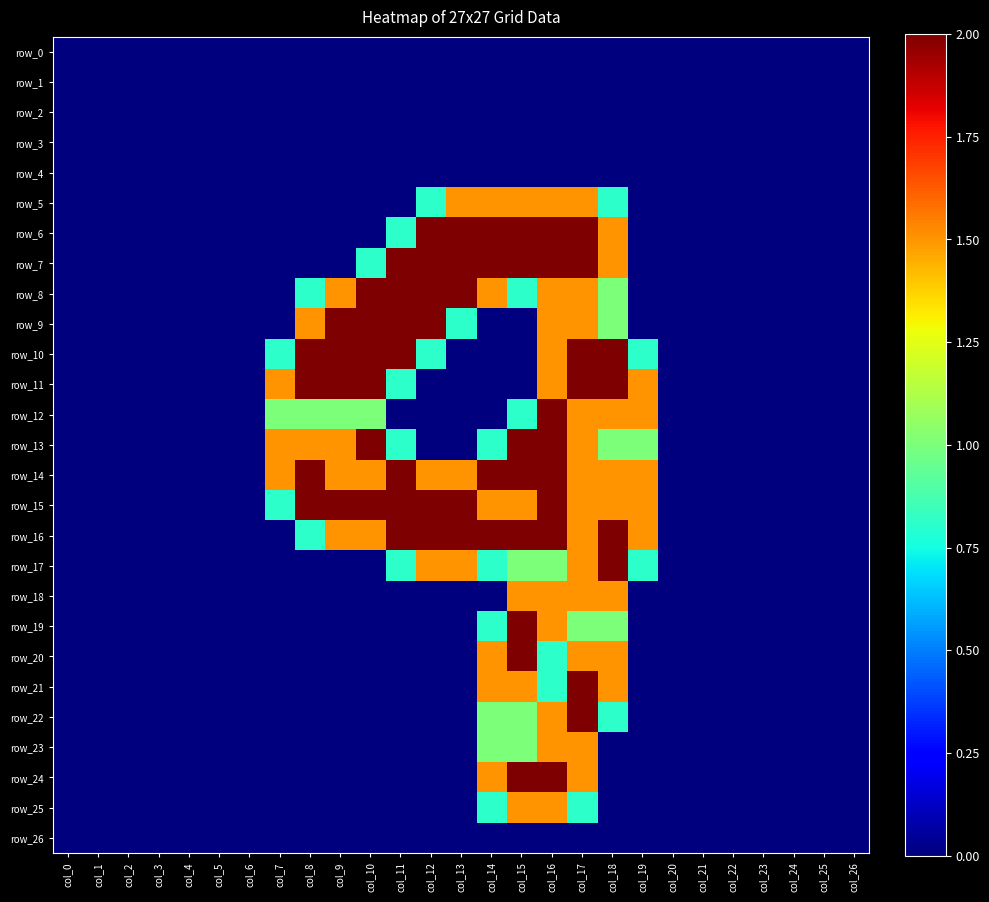

Which series has the largest total across all categories?

row_15